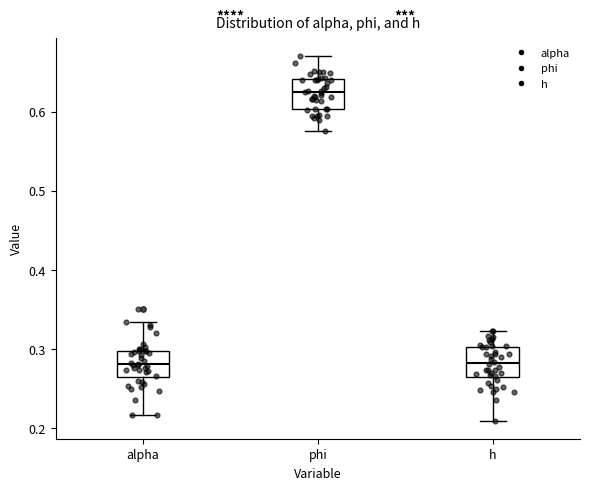

Where does the lower whisker of the box for alpha end on the y-axis? The values are not printed on the chart, so give them approximately, as read against the axis.

0.22